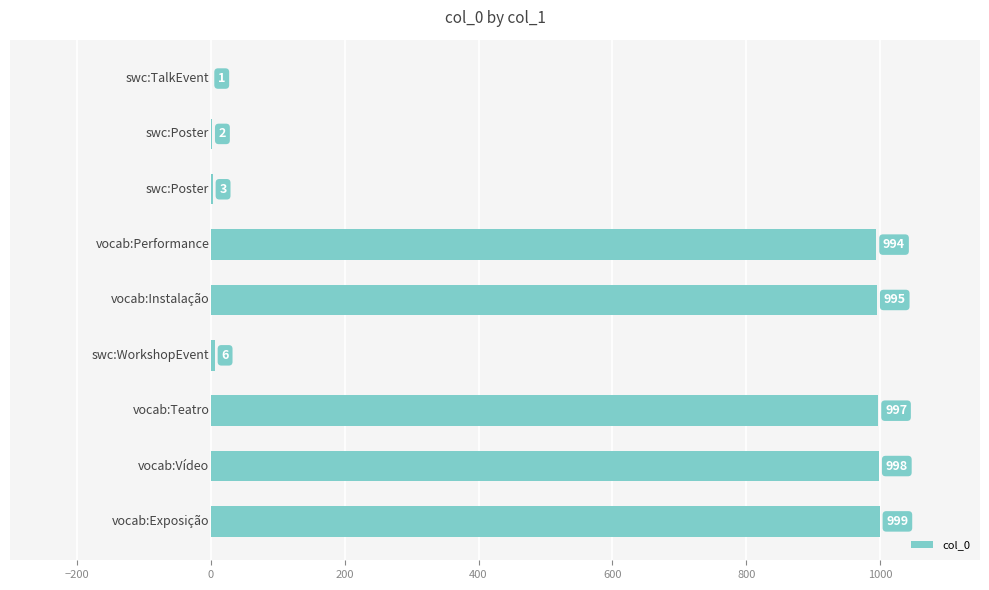

What is the maximum value shown in the chart?

999